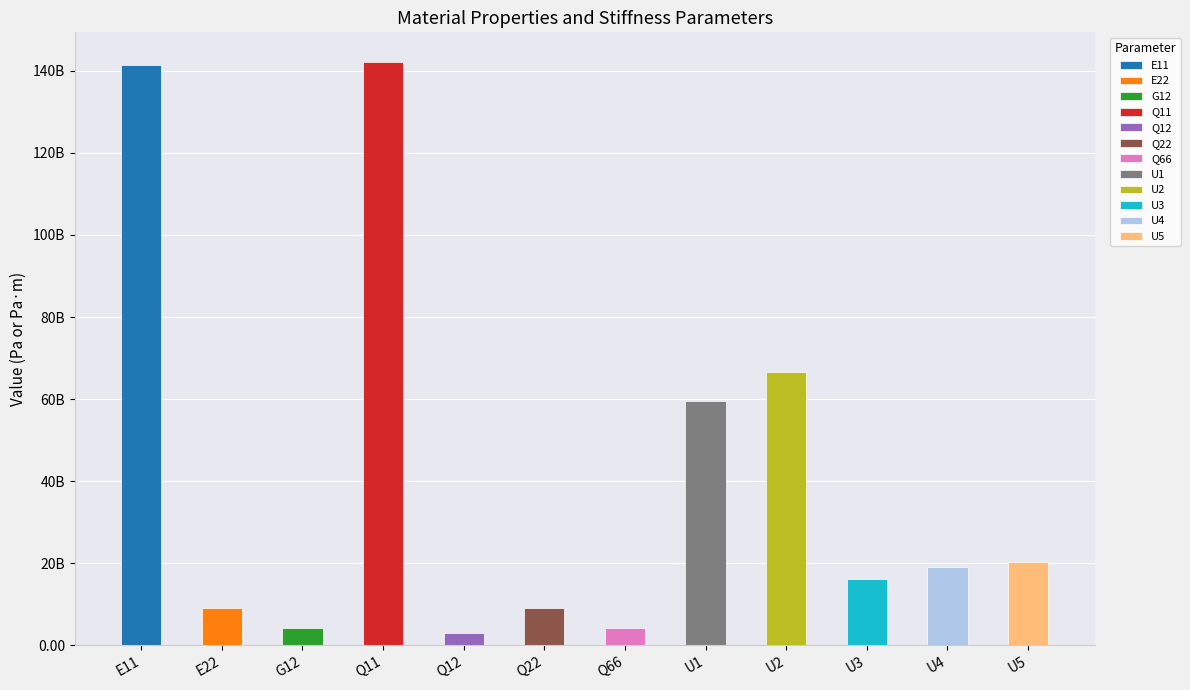

What is the average value?

41230596745.7